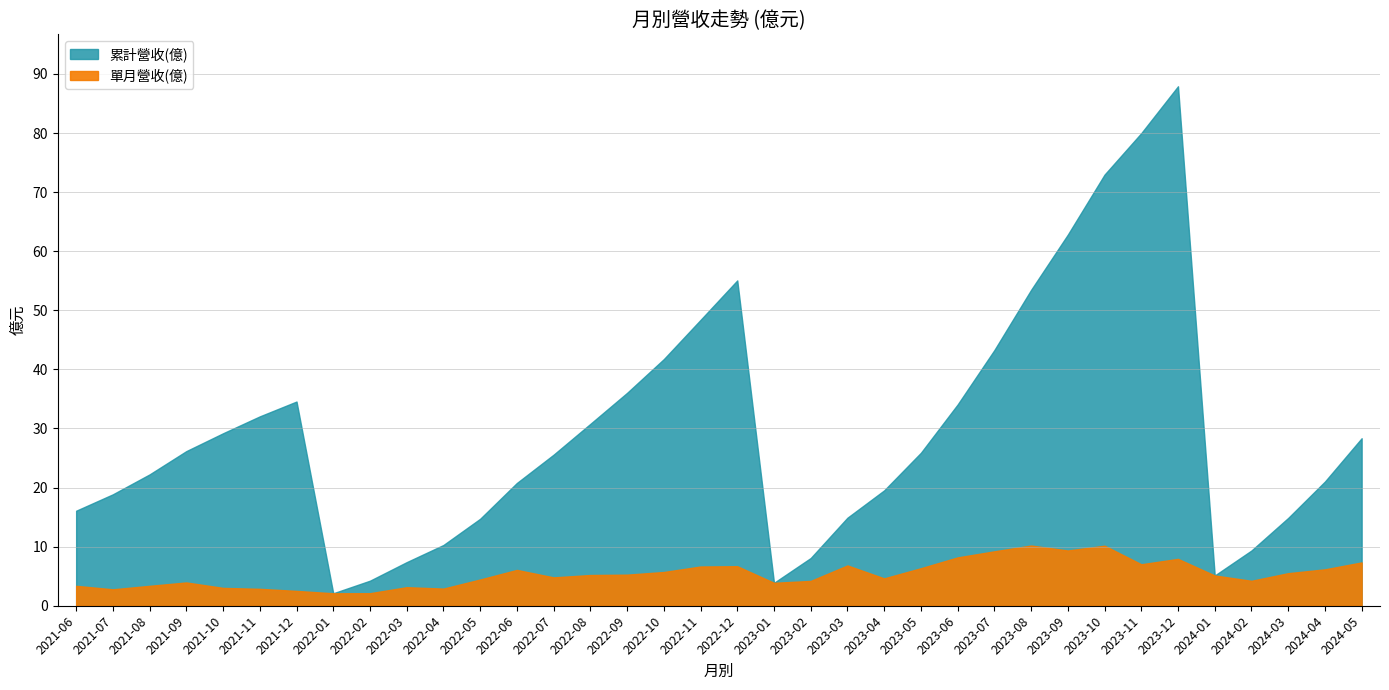

Which has a higher value, 2024-03 or 2023-10?

2023-10